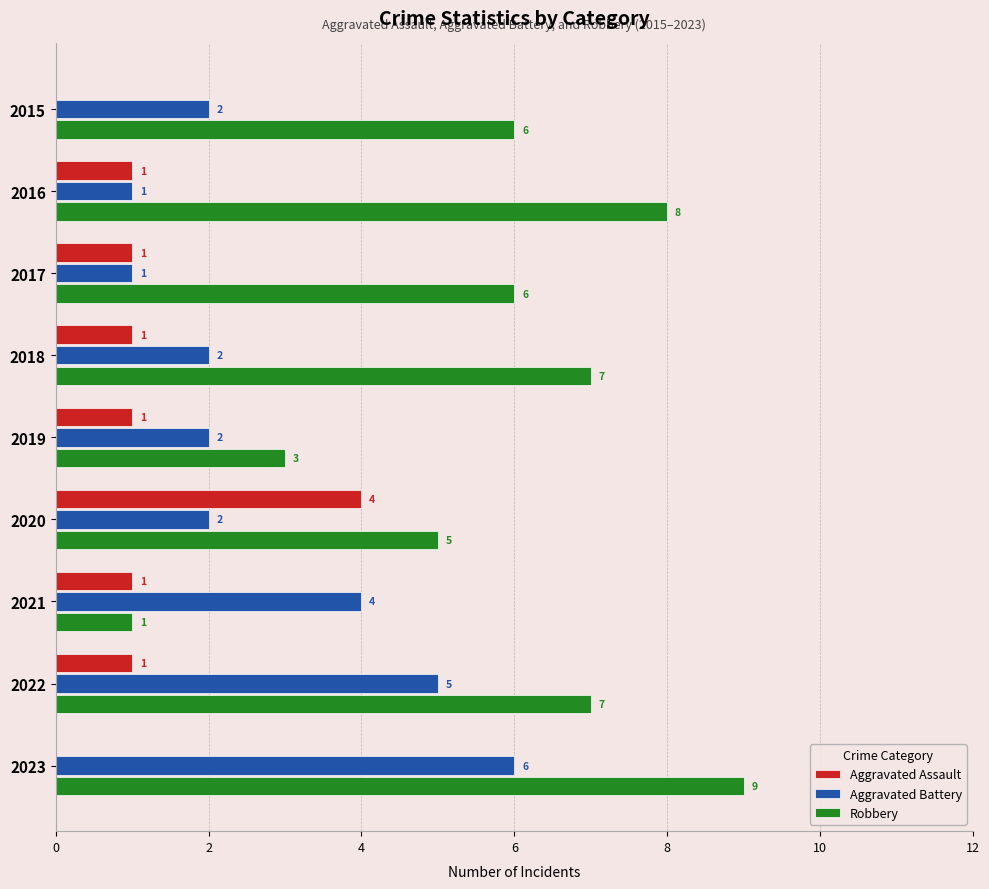

What is the total value across all series at 2019?

6